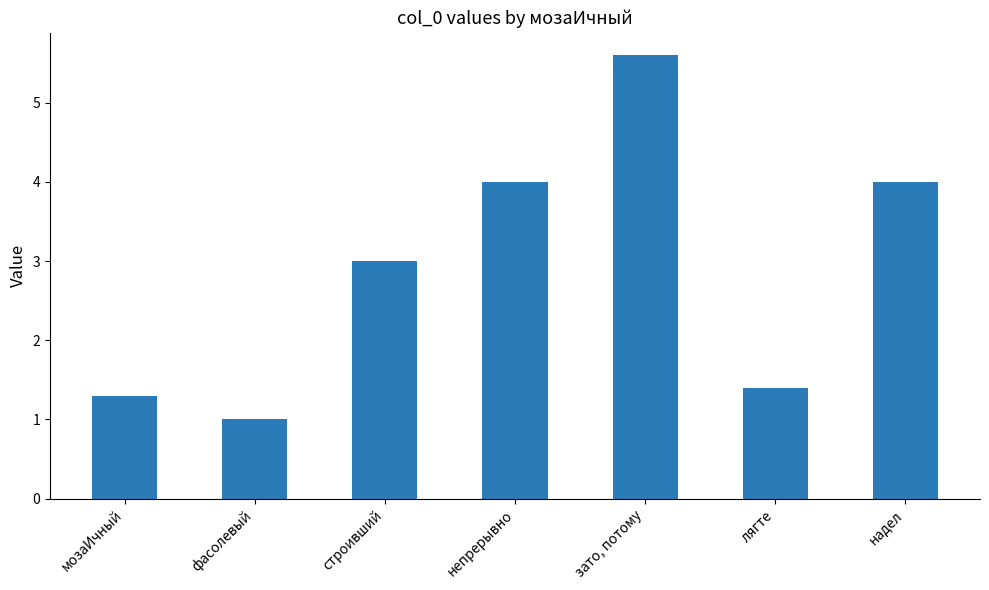

What is the change in value from мозаИчный to непрерывно?

+2.7